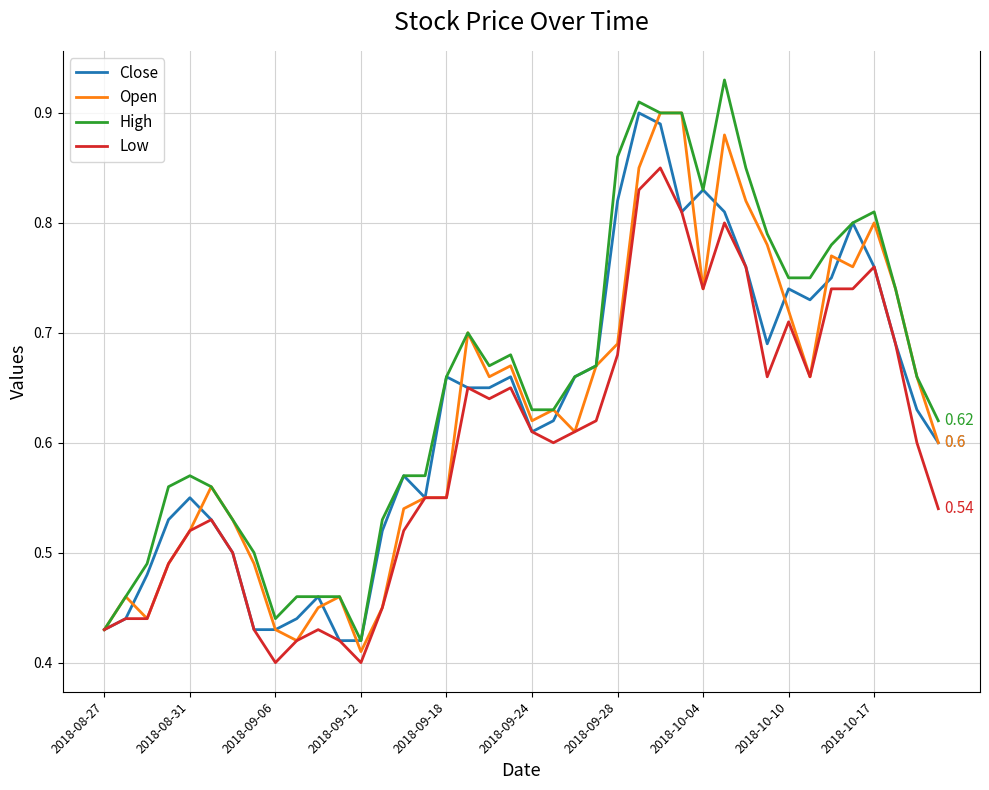

Which series has the largest total across all categories?

High